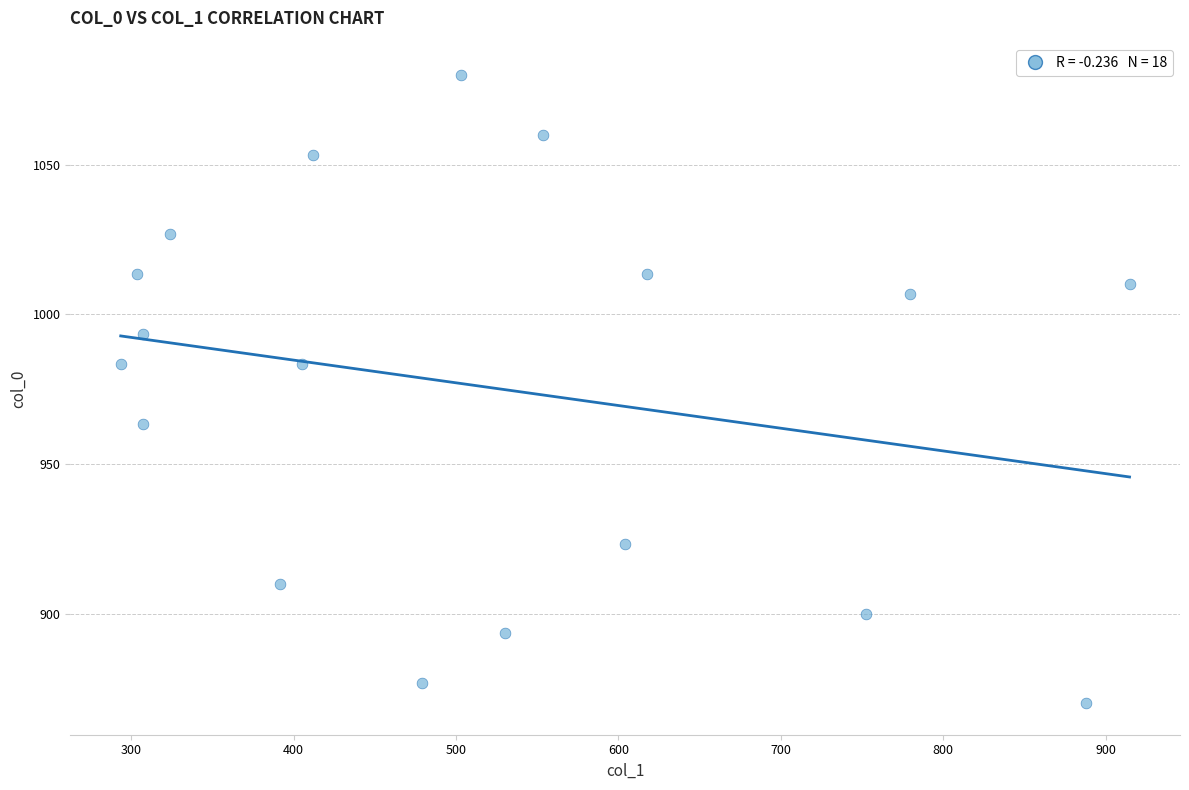

What is the range of Y values (max minus min)?

210.0